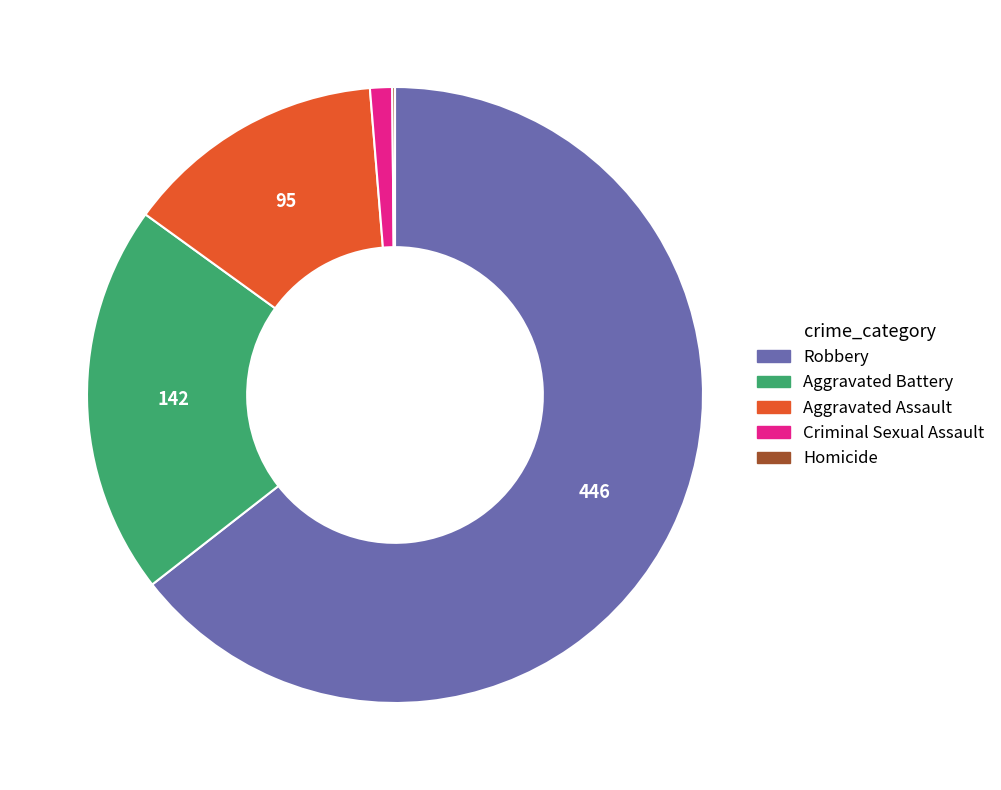

Which category has the biggest portion of the pie?

Robbery